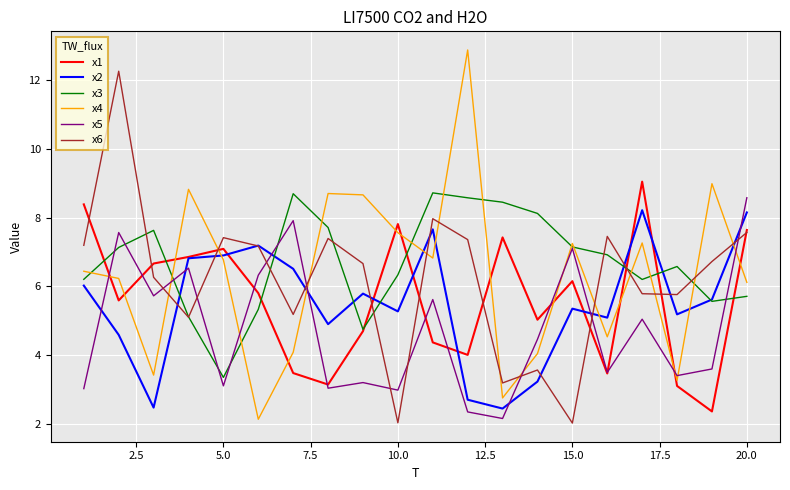

Which series has the largest range (max minus min)?

x4